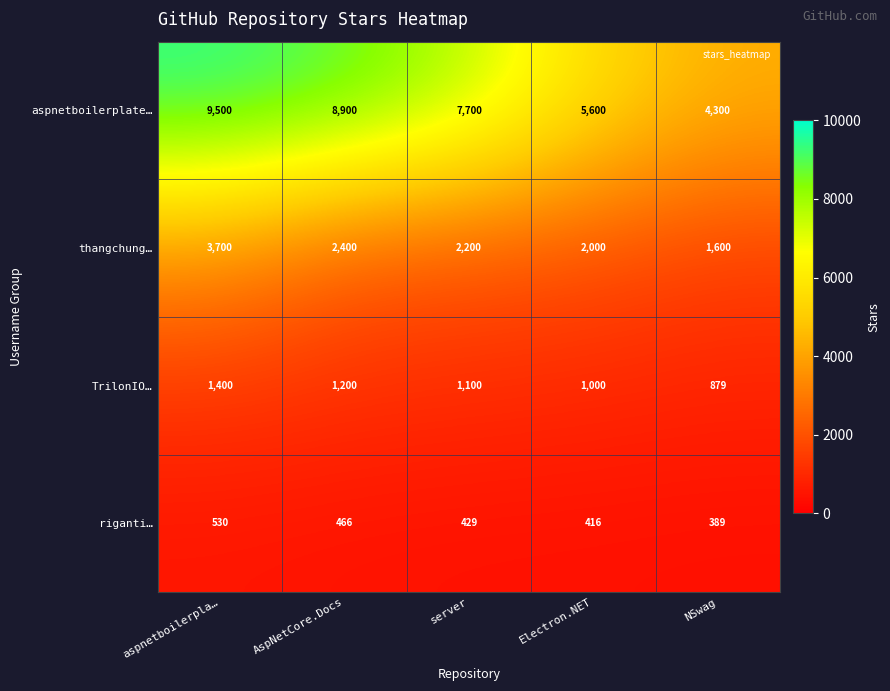

What is the sum of all TrilonIO… values?

5579